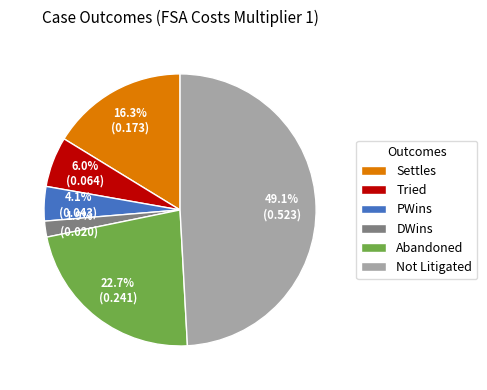

Is the sum of Tried and Not Litigated greater than half?

Yes